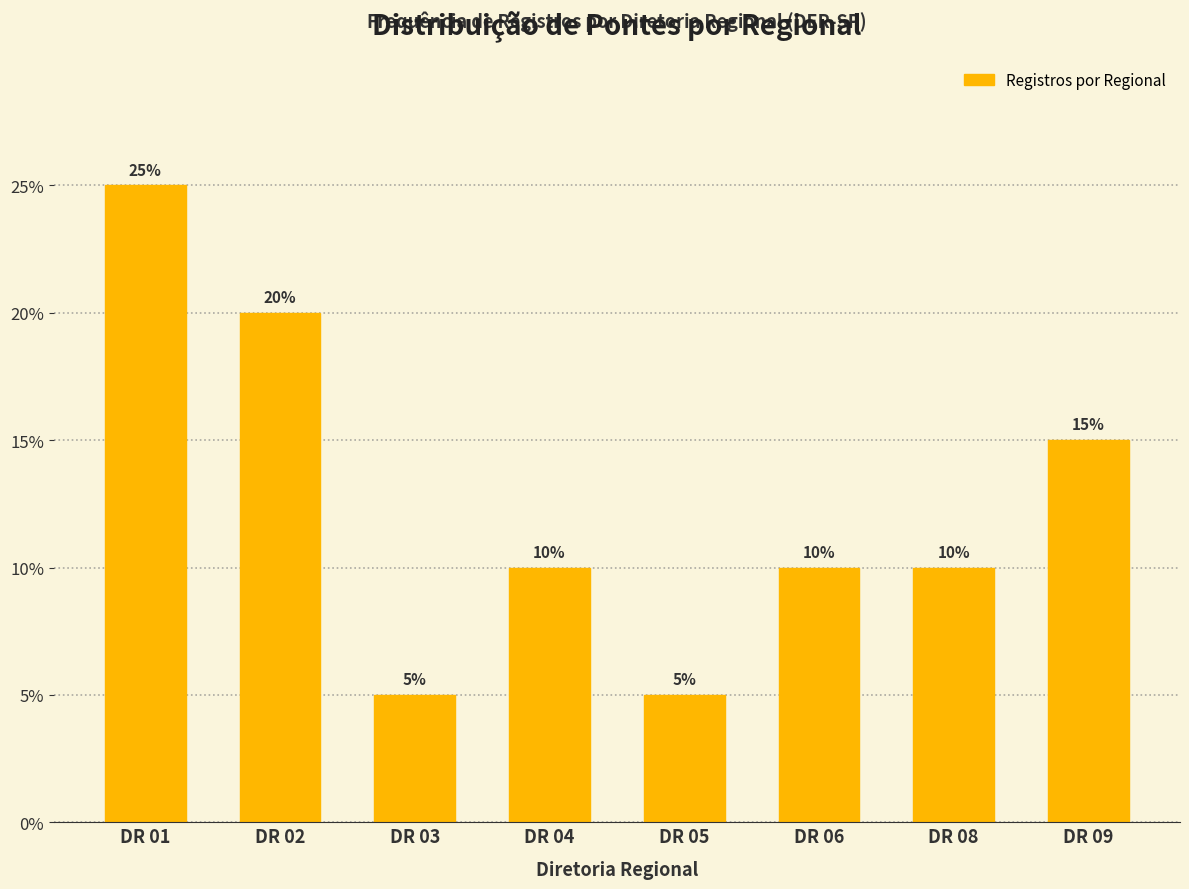

Reading left to right, extract all data points from this chart.

25	20	5	10	5	10	10	15